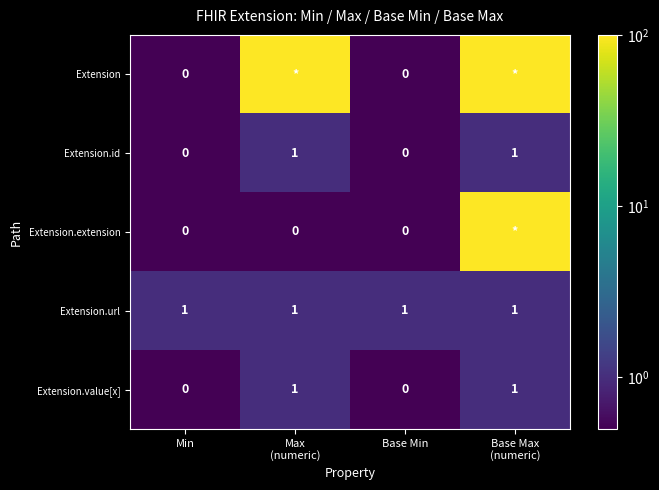

At which category is the sum across all series the highest?

Base Max
(numeric)